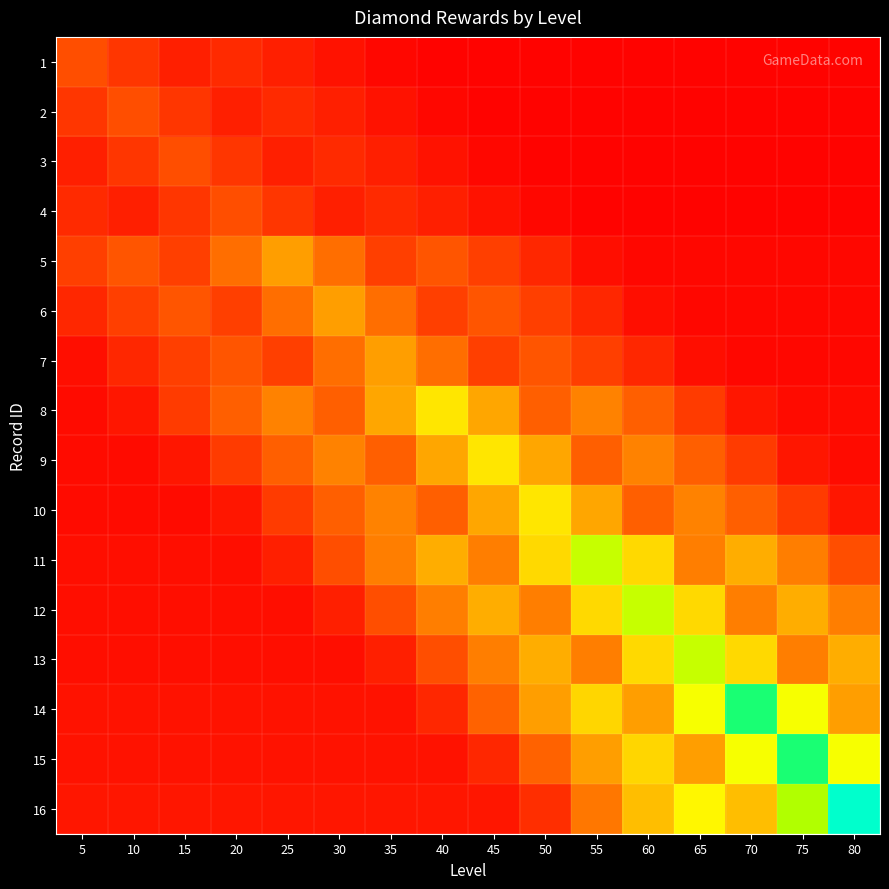

What is the total value across all series at 55?

1065.0